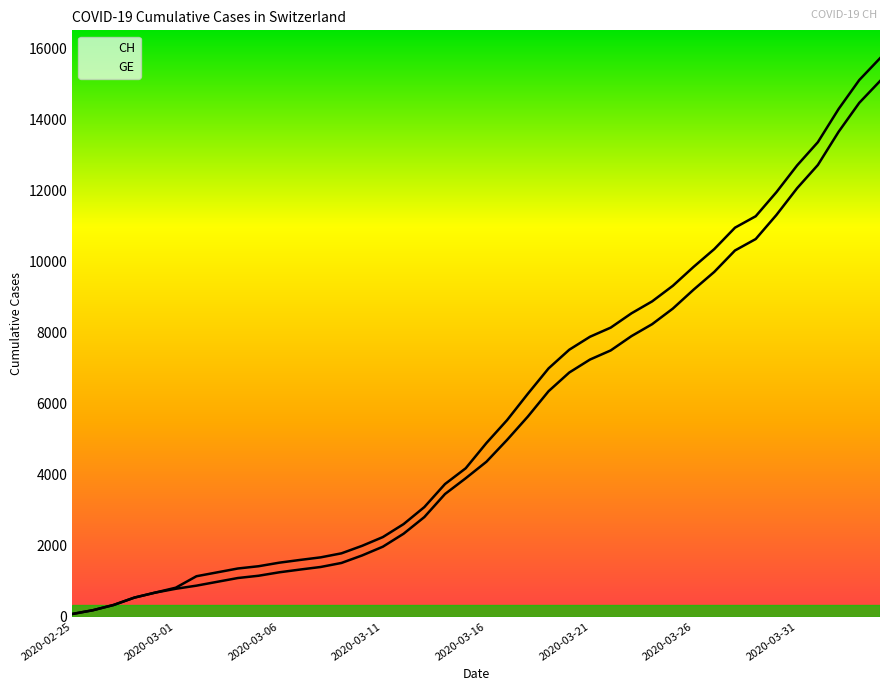

What is the greatest value displayed?

15719